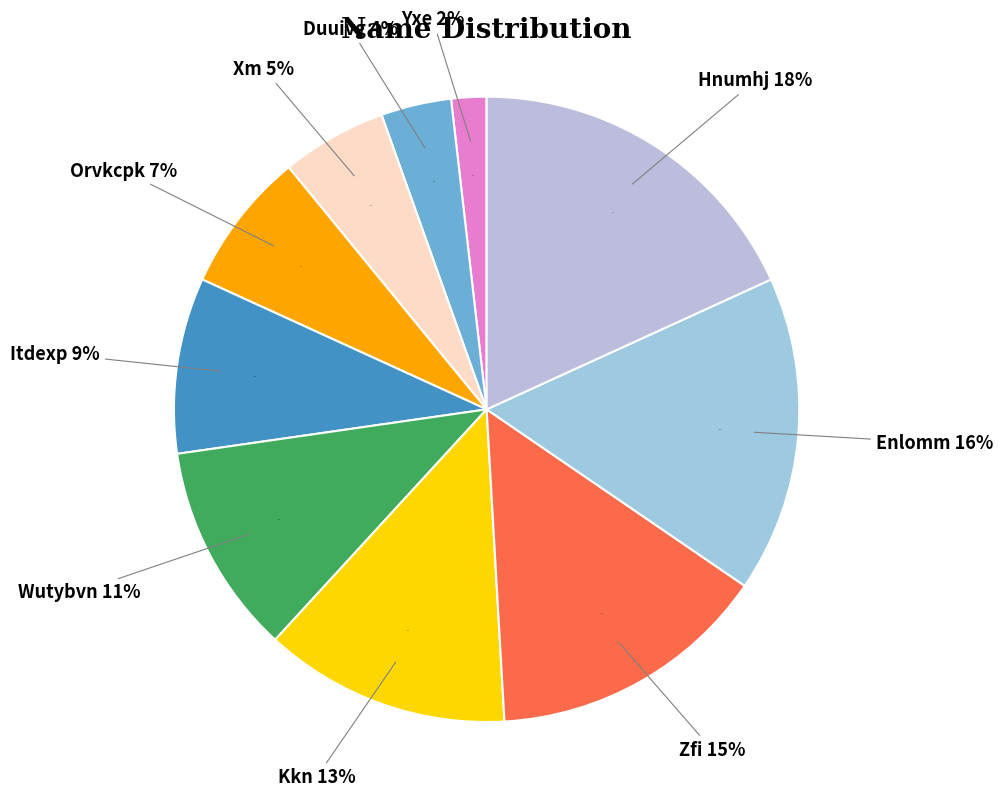

What is the ratio of the value at Hnumhj to the value at Orvkcpk?

2.5